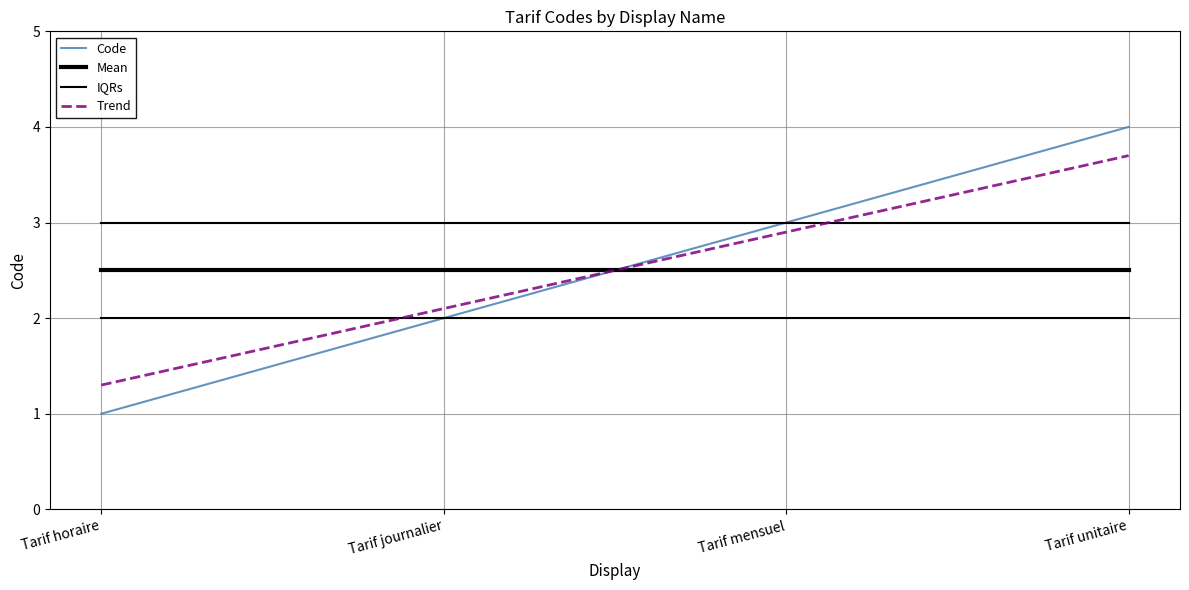

Is this an area chart (filled region under the line)?

No